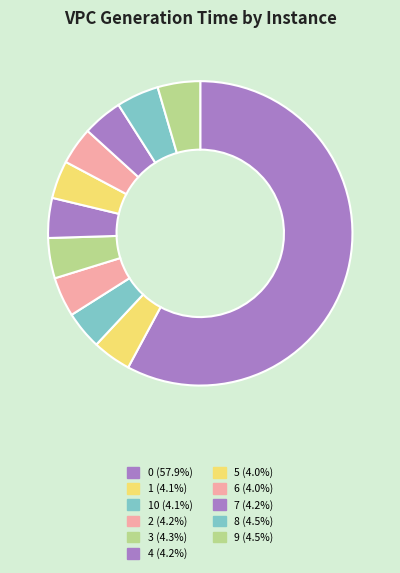

Is there a majority slice in this chart?

Yes